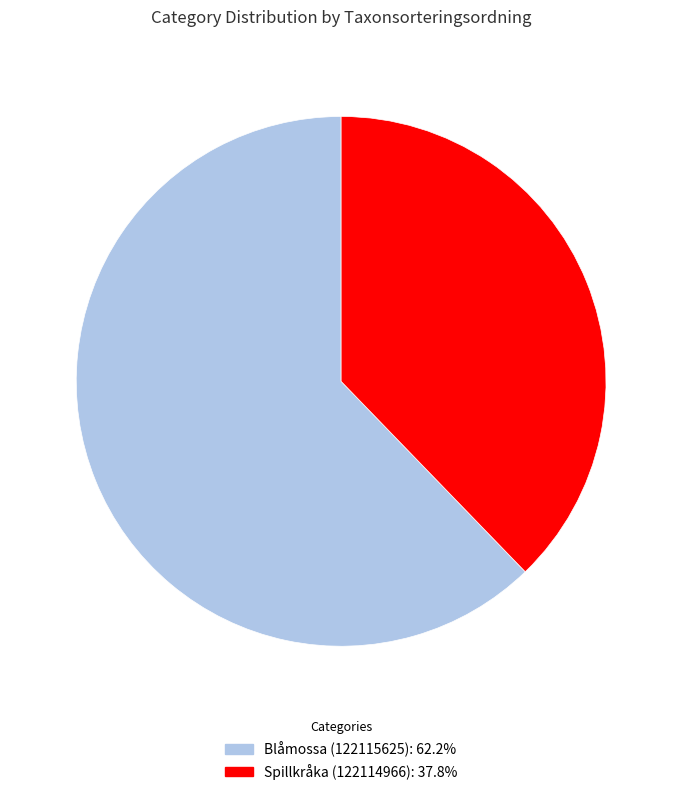

Is it true that Spillkråka (122114966) is 38% of the pie?

True